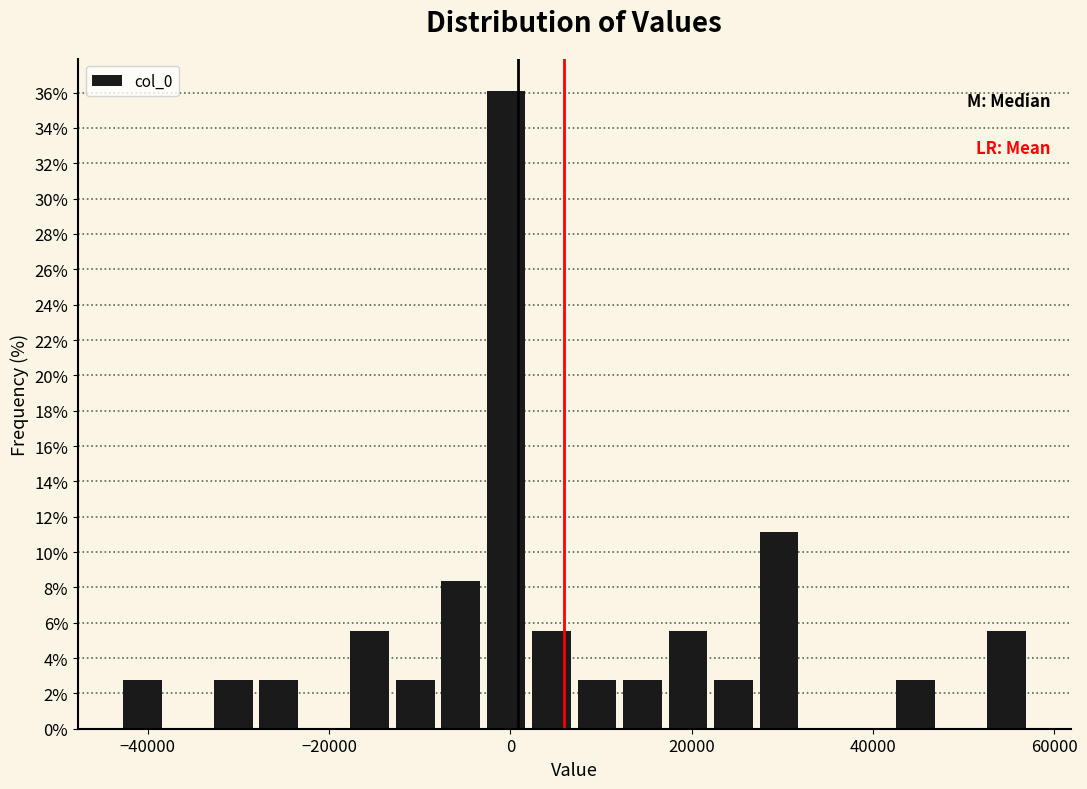

Read against the x-axis, roughly where is the centre of the tallest bar?

0